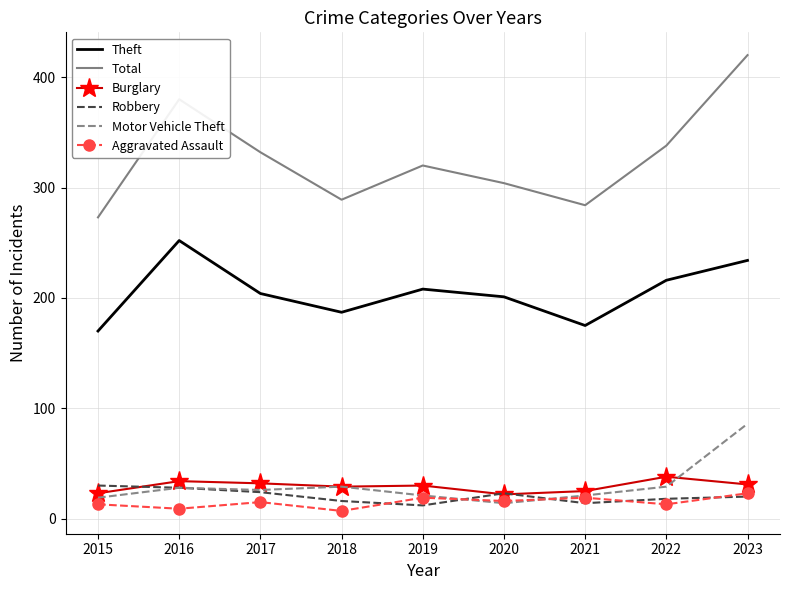

The Total series shows 65 at 2020. True or false?

False